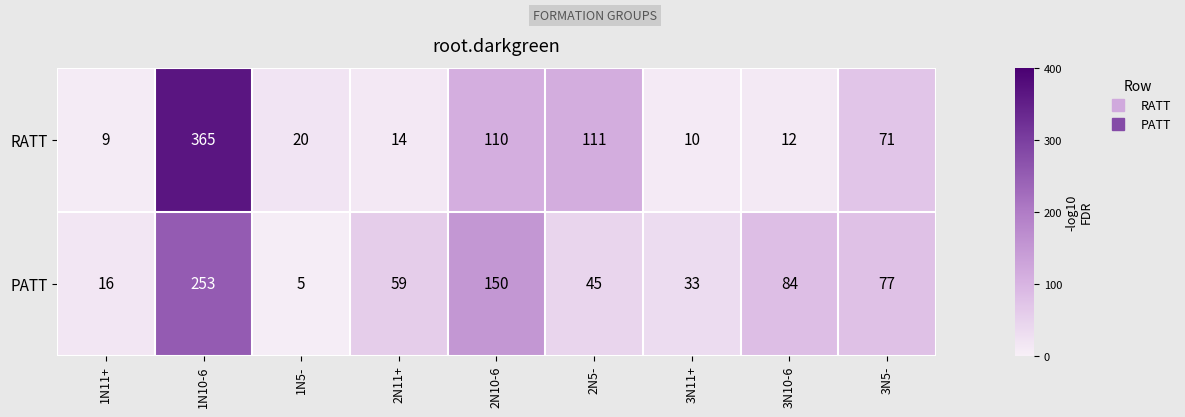

What is the sum of the PATT values at 3N10-6 and 2N5-?

129